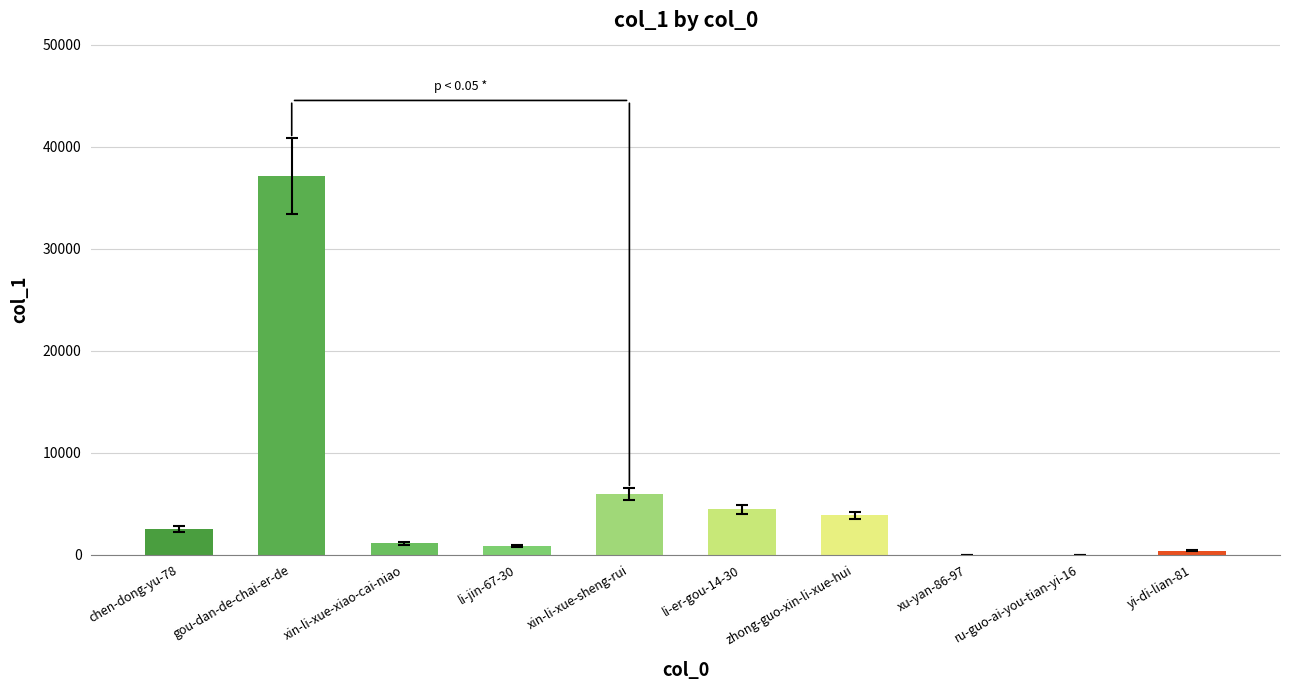

Between xin-li-xue-sheng-rui and ru-guo-ai-you-tian-yi-16, which is larger?

xin-li-xue-sheng-rui